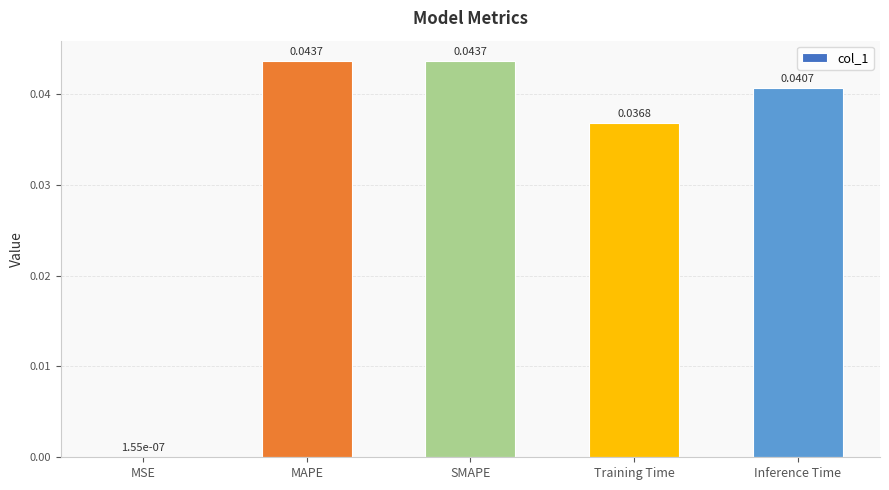

The value at Inference Time is 0.1. True or false?

False